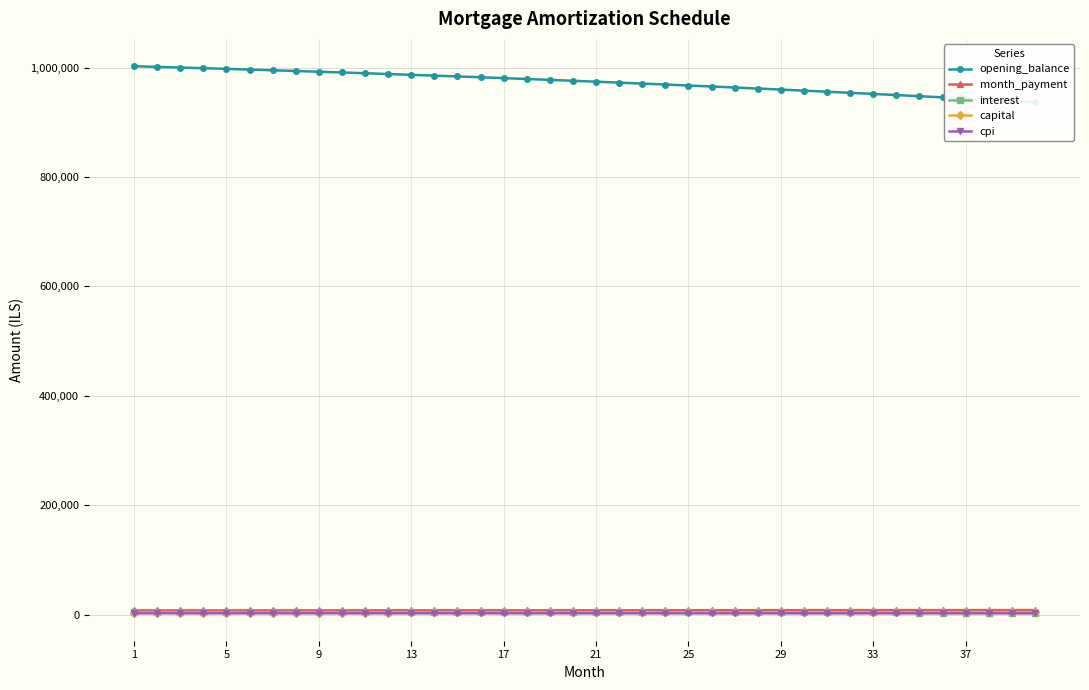

What is the average value of the month_payment series?

7812.8